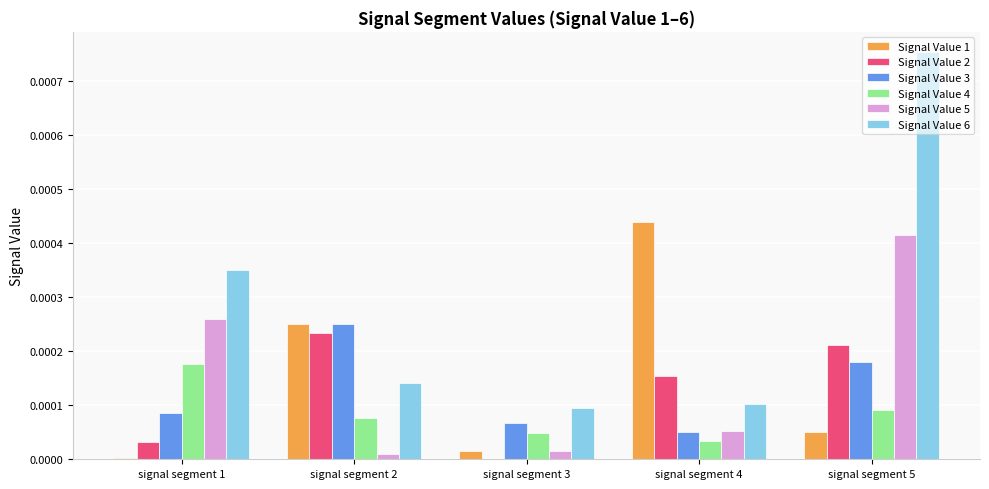

The Signal Value 1 series shows 0.0 at signal segment 4. True or false?

True